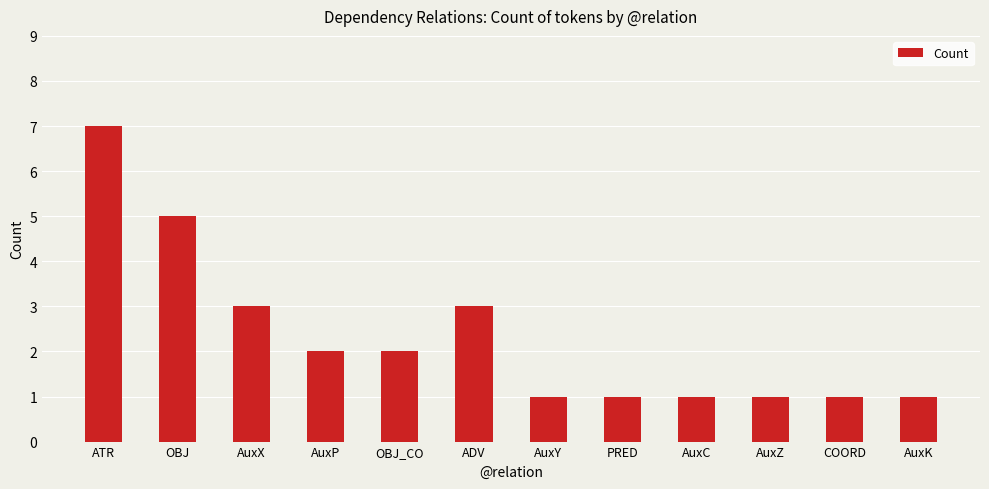

What is the label of the 10th bar from the left?

AuxZ